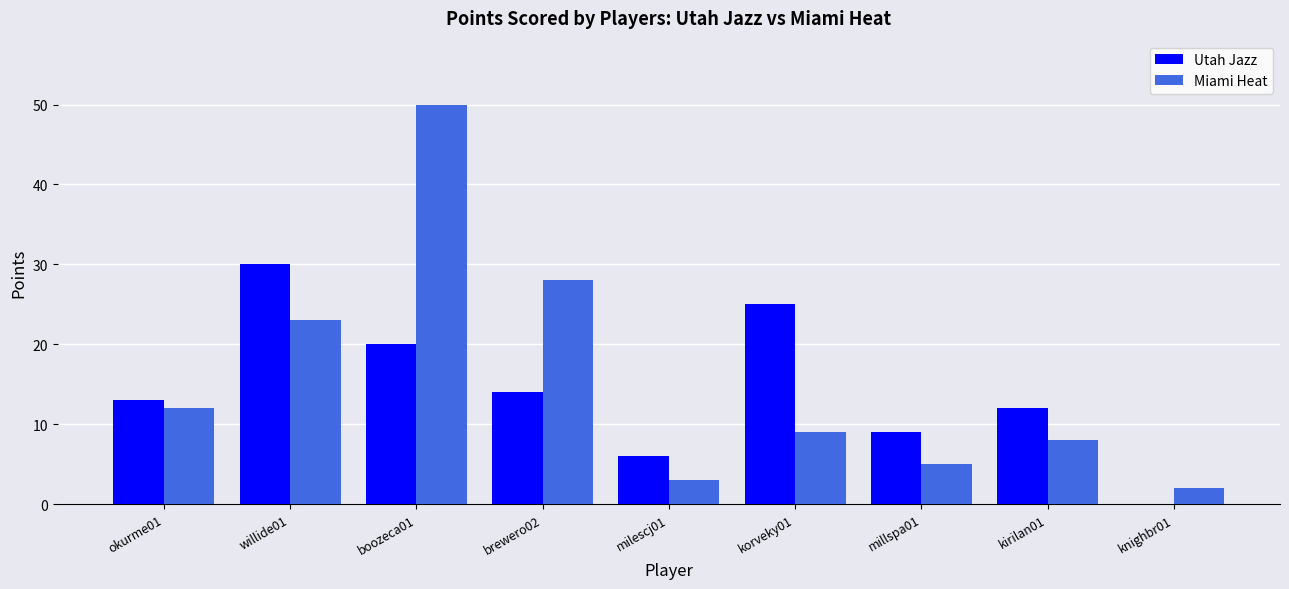

Between willide01 and knighbr01, which series saw the biggest shift?

Utah Jazz